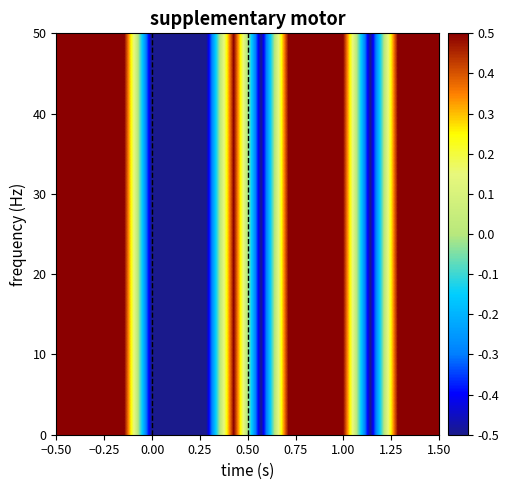

What is the minimum value shown in the chart?

-0.5